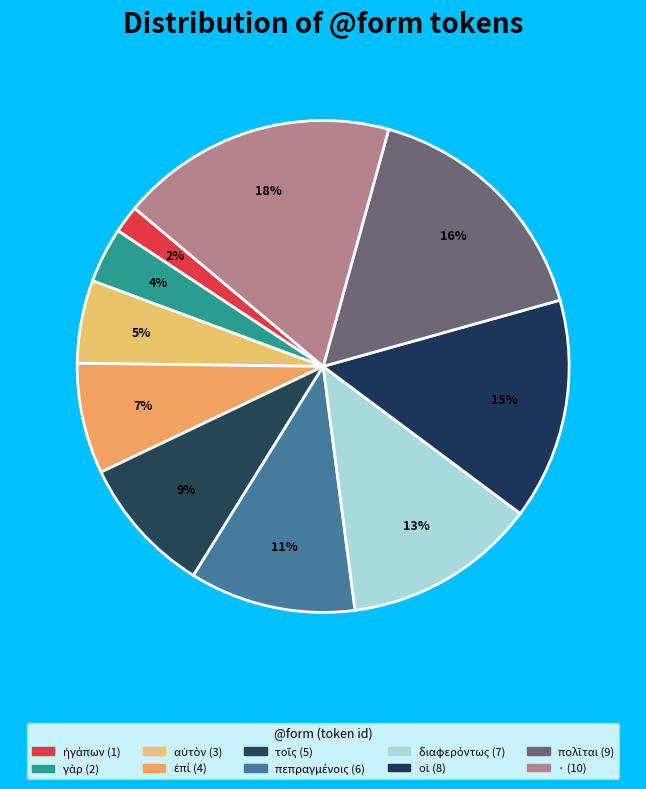

How many slices are in this pie chart?

10